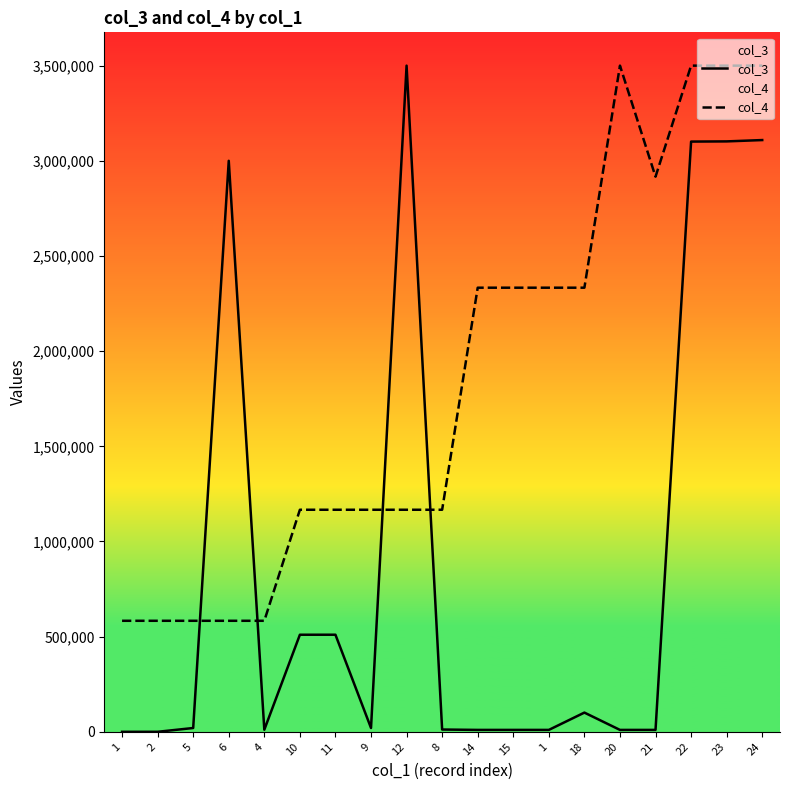

The value of col_4 at 5 is 583333.3. True or false?

True